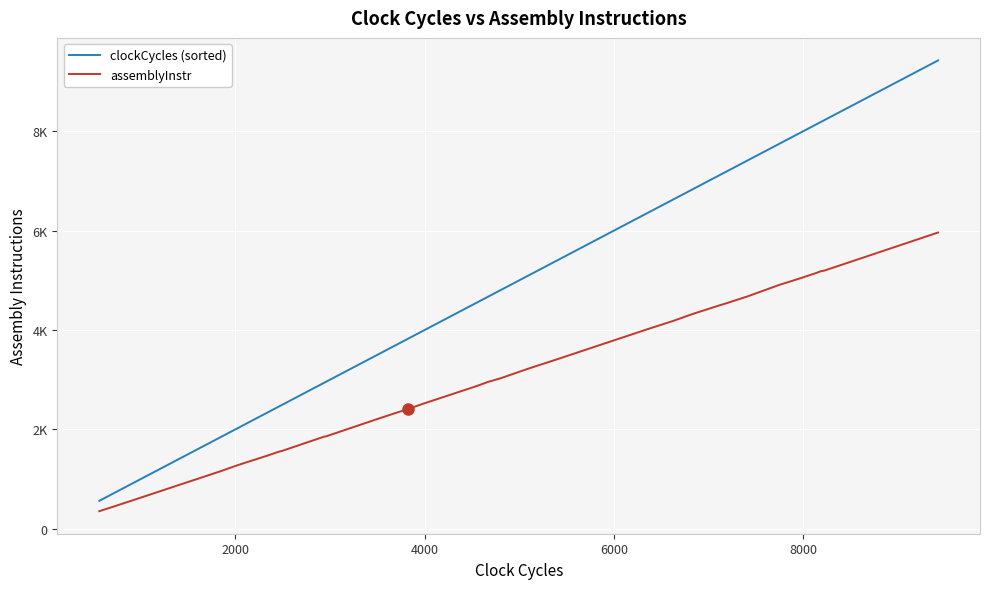

True or false: assemblyInstr has more than 0 interior local peaks.

False